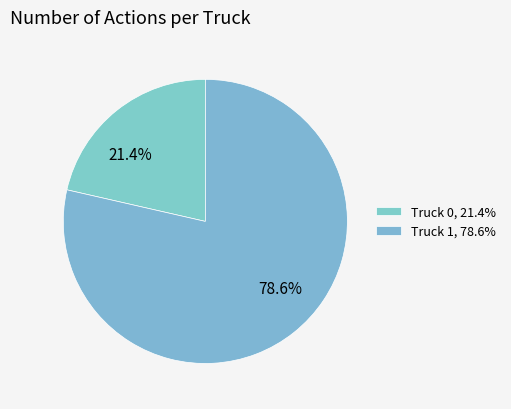

How many segments does this pie chart have?

2